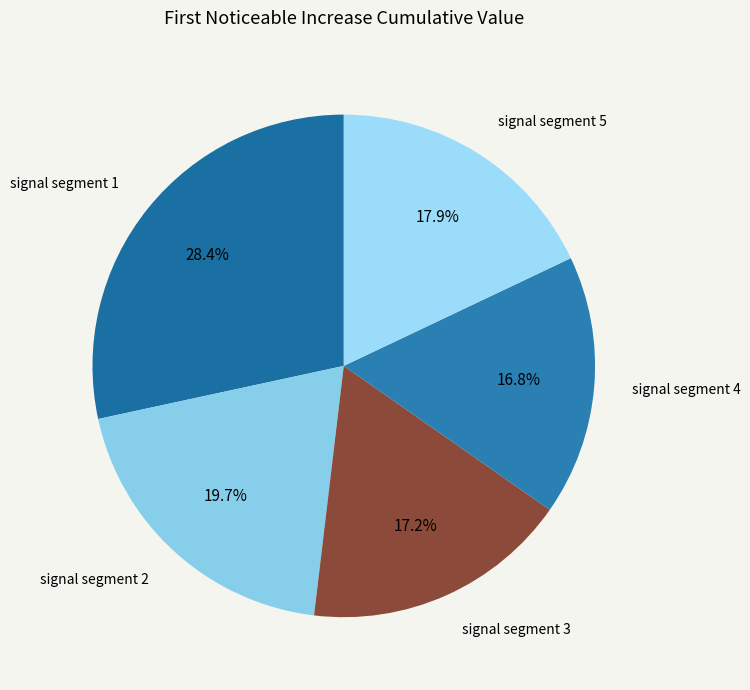

How many segments does this pie chart have?

5